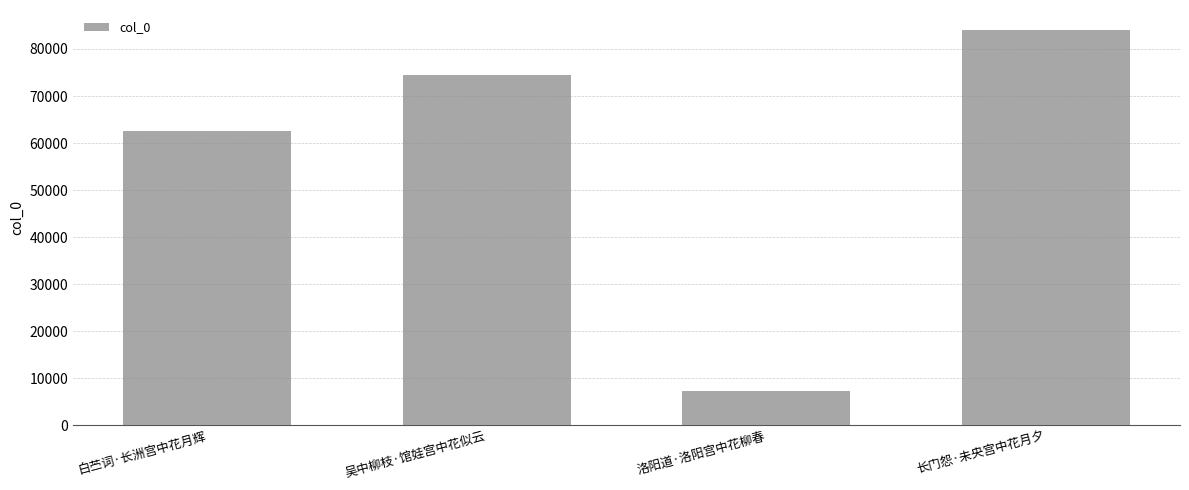

What is the change in value from 白苎词·长洲宫中花月辉 to 长门怨·未央宫中花月夕?

+21530